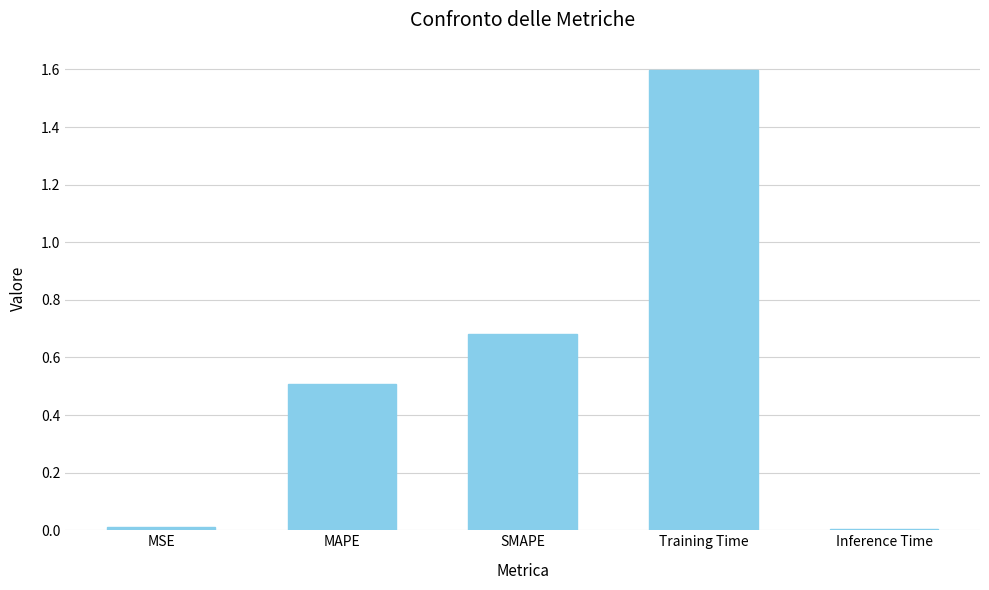

What is the maximum value shown in the chart?

1.6